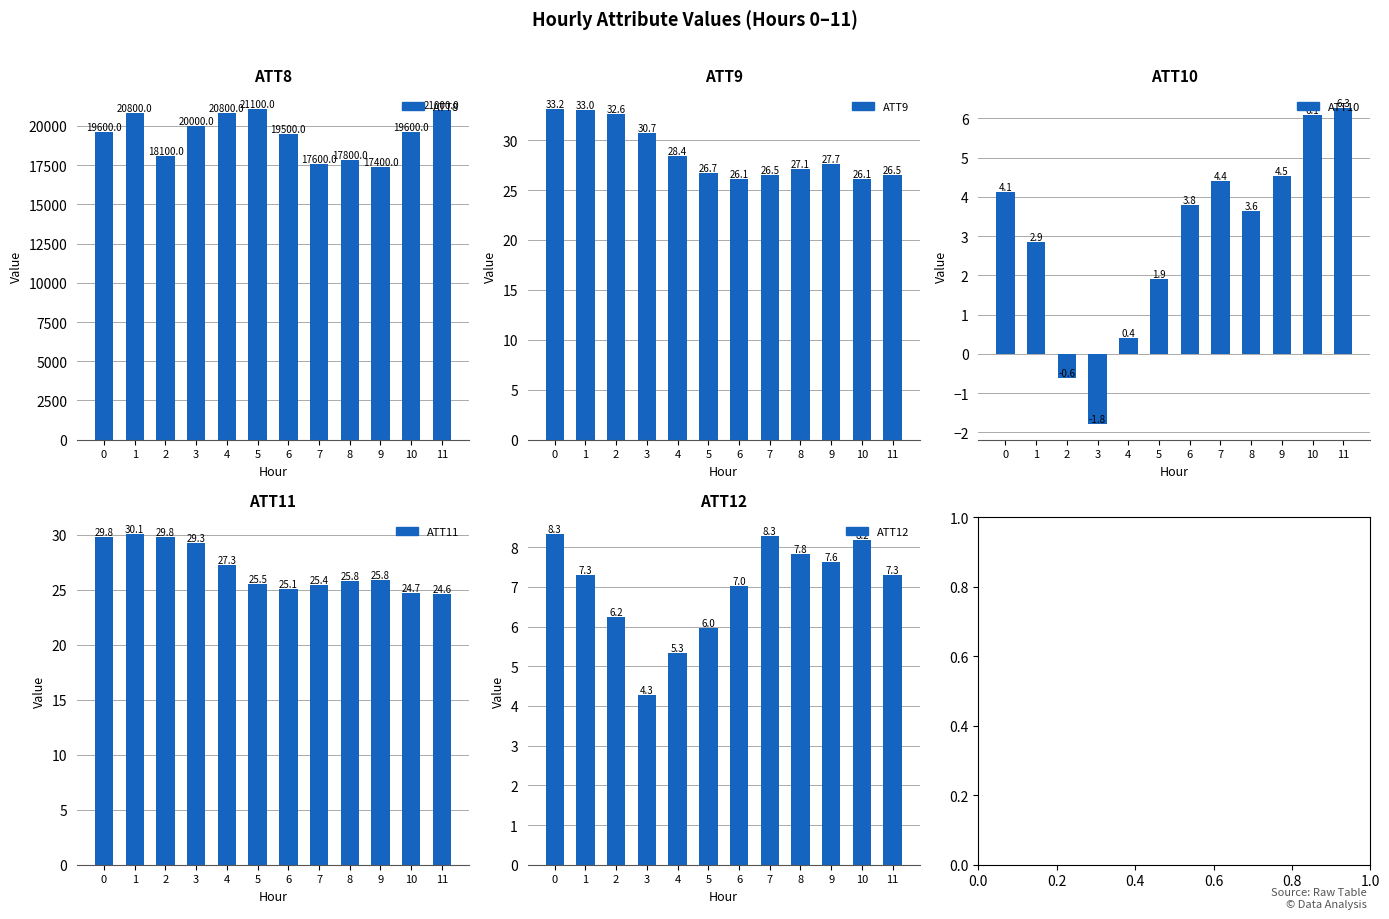

What value does the ATT9 series have at 4?

28.4